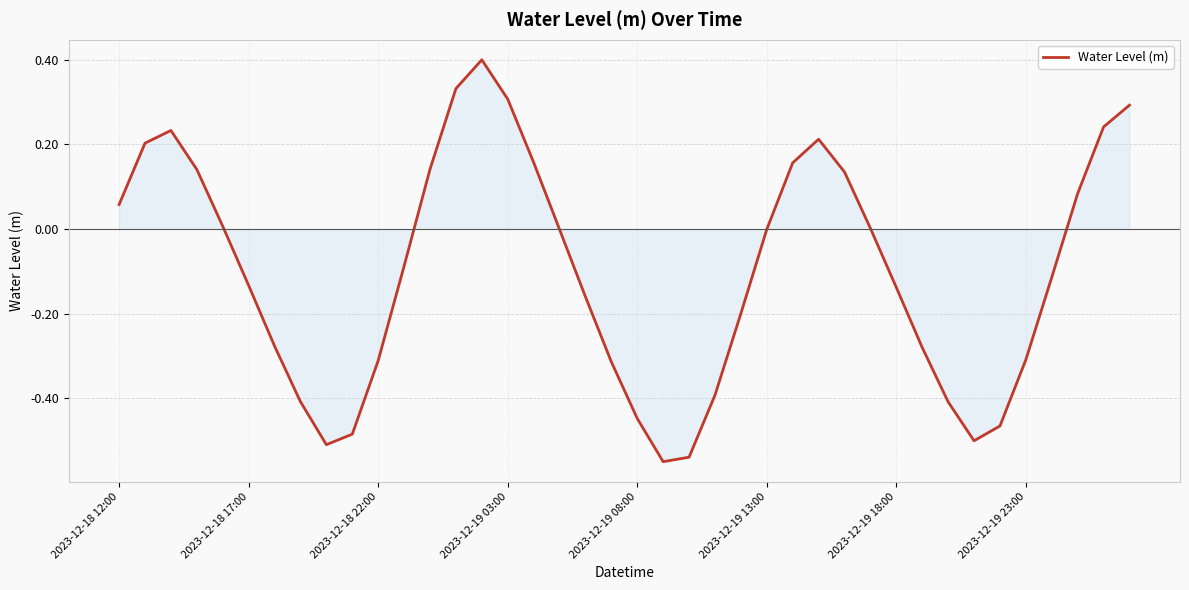

What is the difference between the maximum and minimum values?

0.9